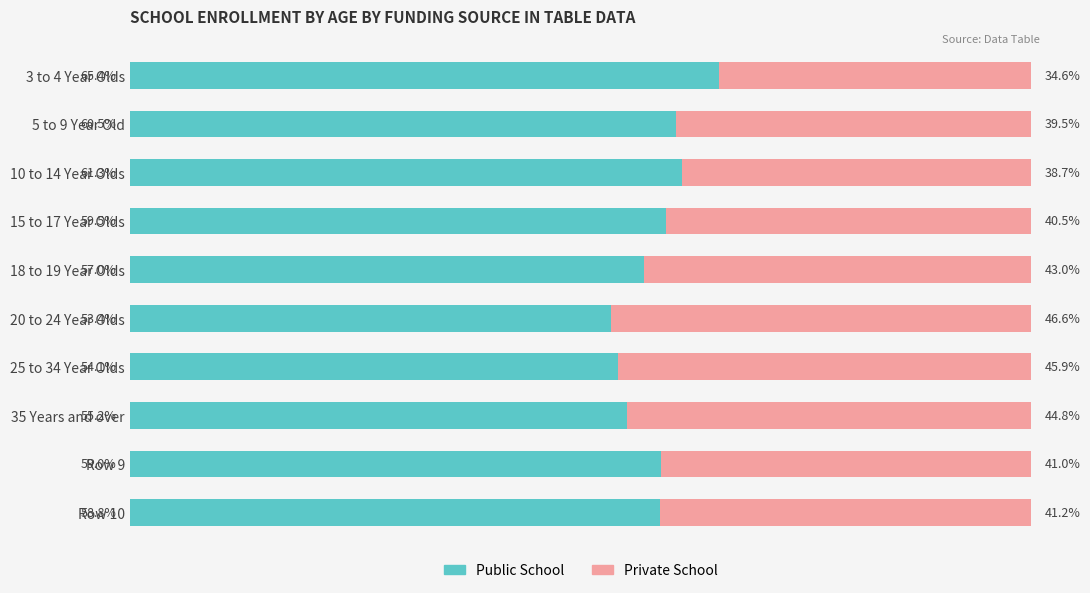

Where is Public School nearest to the value 59?

Row 9